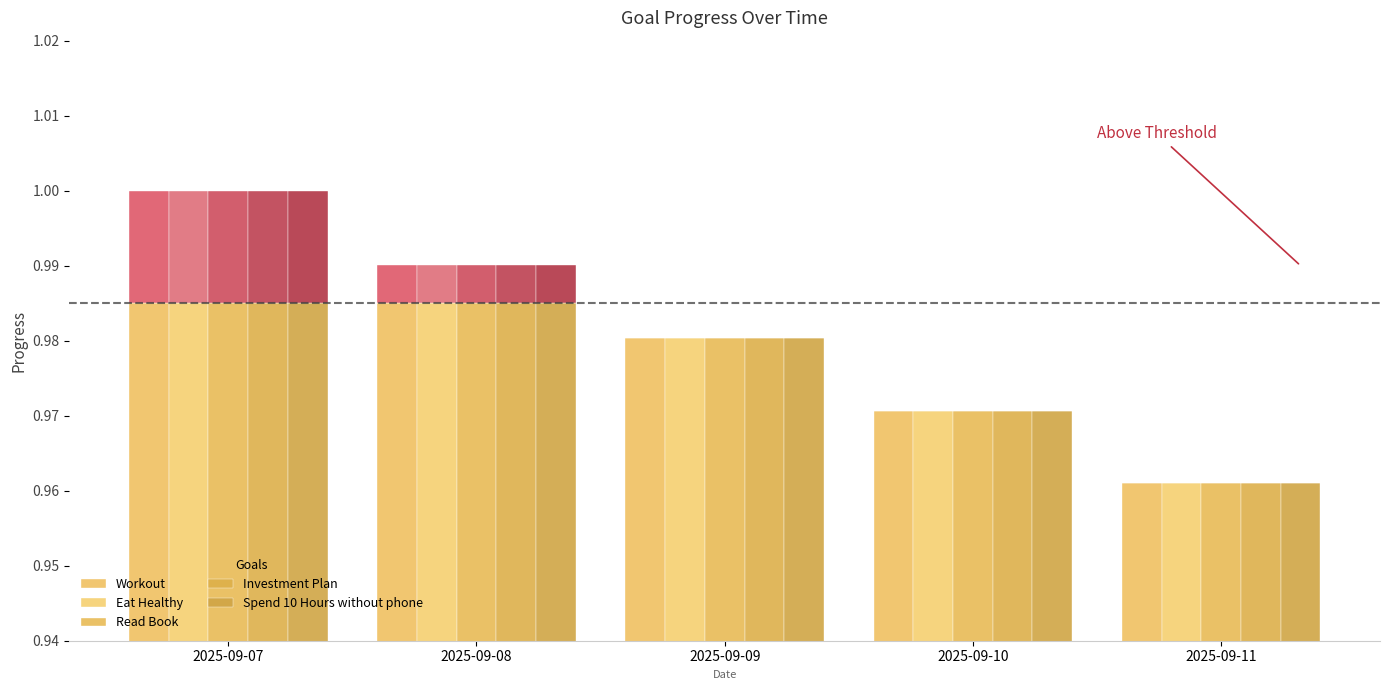

Which category has the lowest value across all series?

2025-09-11